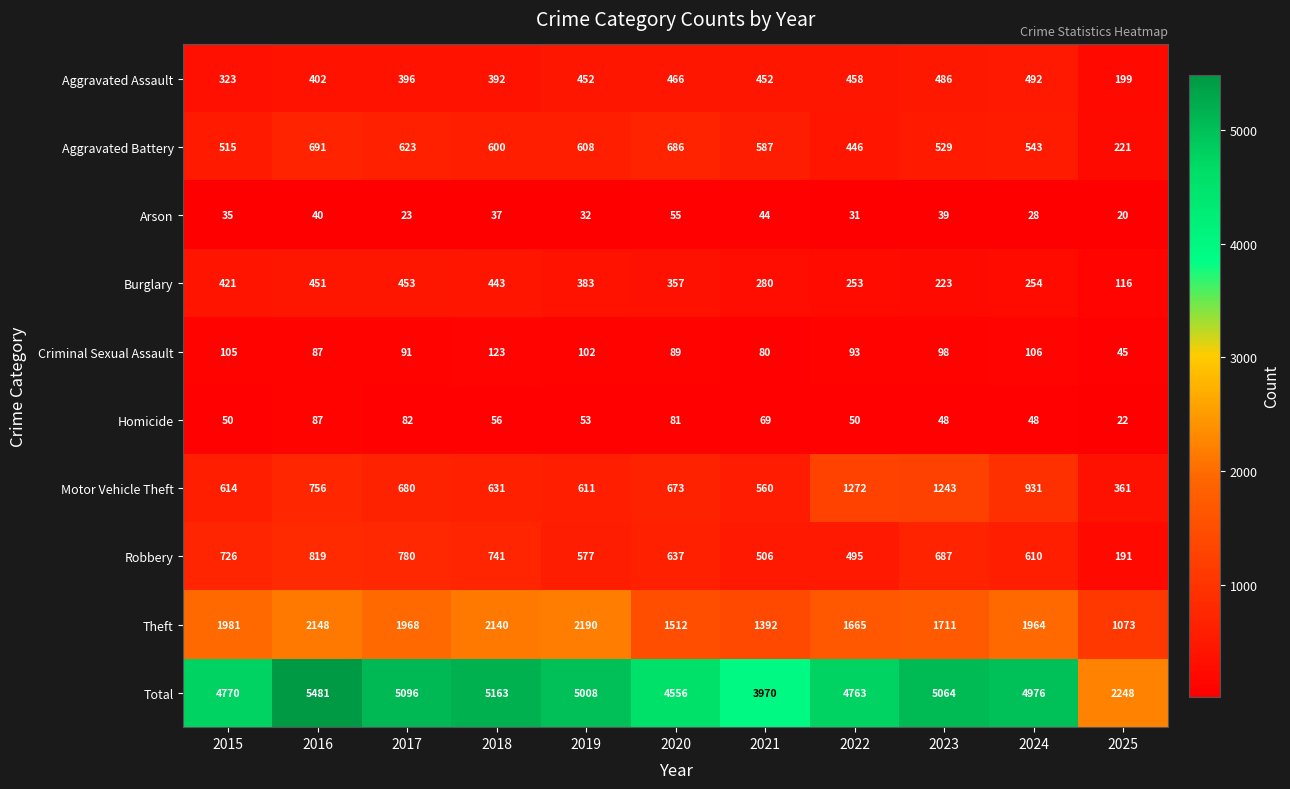

Is the value of Aggravated Assault at 2023 greater than the value of Theft at 2021?

No